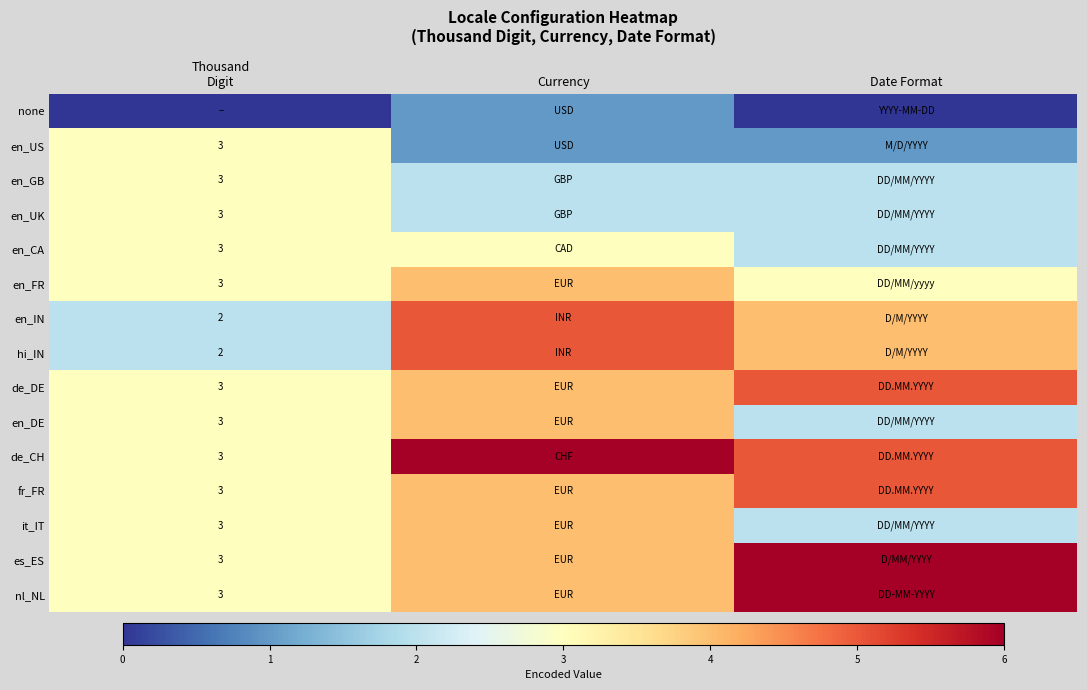

At Currency, list the series in order from smallest to largest.

none, en_US, en_GB, en_UK, en_CA, en_FR, de_DE, en_DE, fr_FR, it_IT, es_ES, nl_NL, en_IN, hi_IN, de_CH